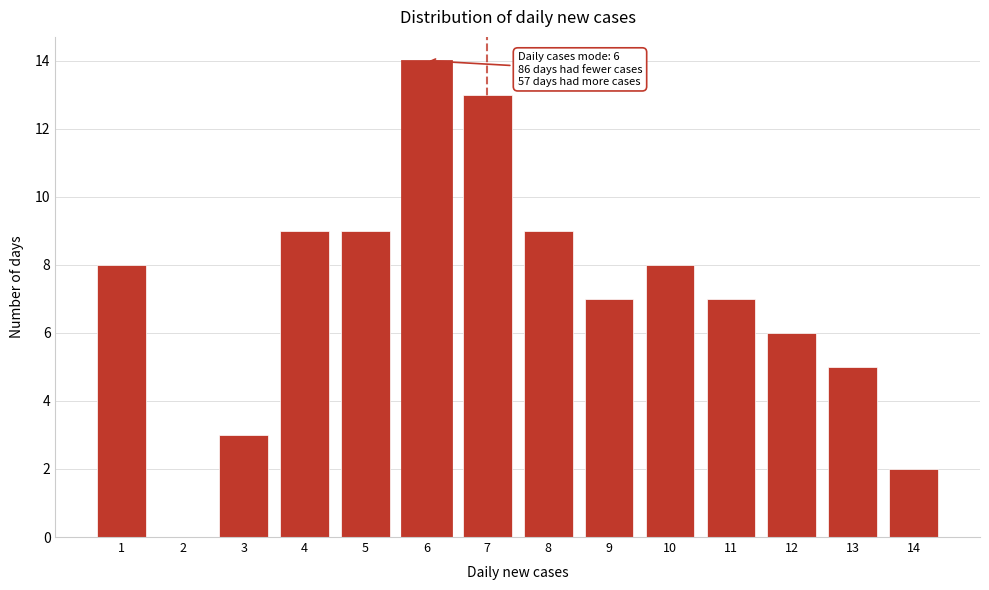

Reading left to right, list all the values displayed in this chart.

1=8	2=0	3=3	4=9	5=9	6=14	7=13	8=9	9=7	10=8	11=7	12=6	13=5	14=2